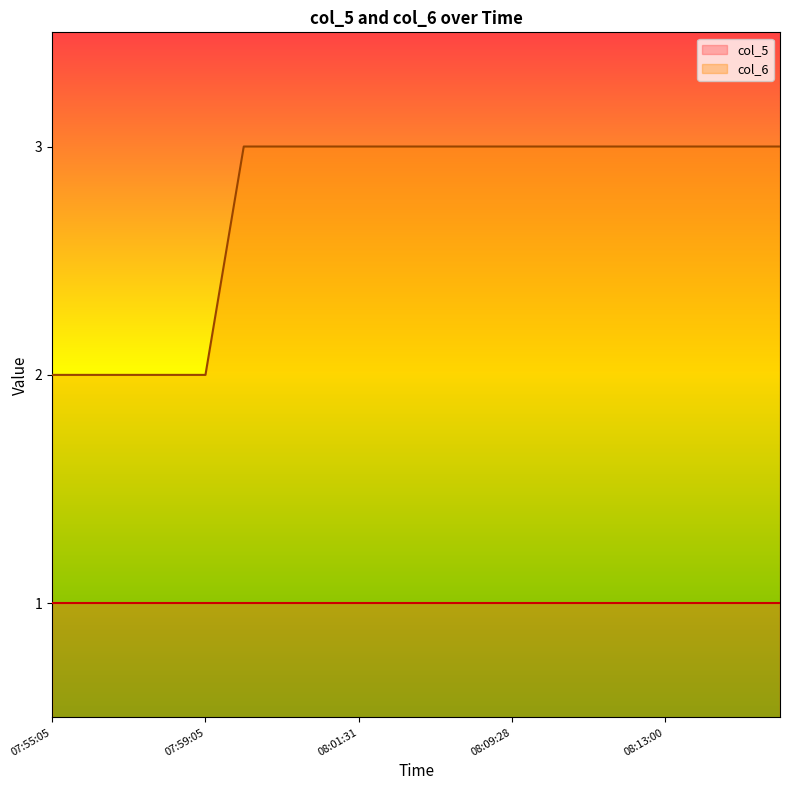

What is the average value?

3